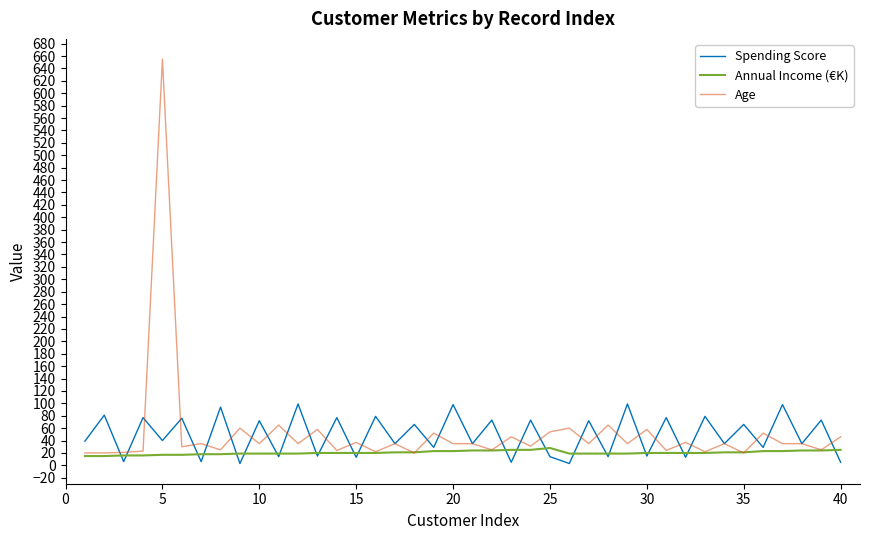

List the series in order of their peak value, highest first.

Age, Spending Score, Annual Income (€K)